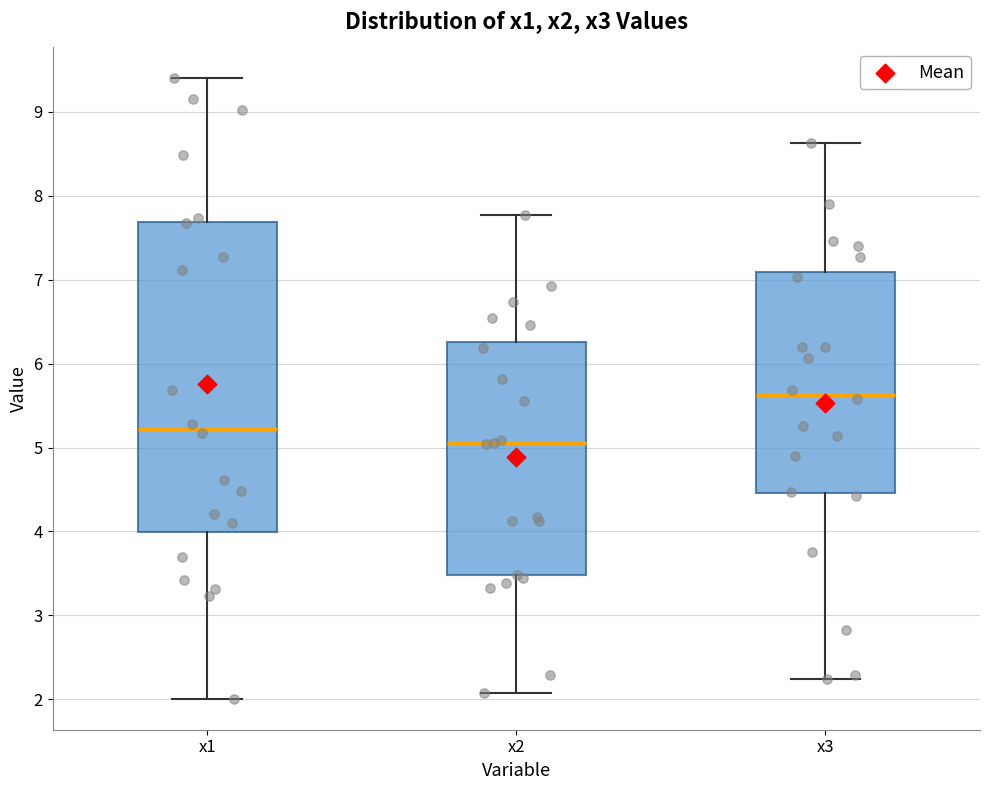

Where is the lower edge of the box for x3 on the y-axis? The values are not printed on the chart, so give them approximately, as read against the axis.

4.5